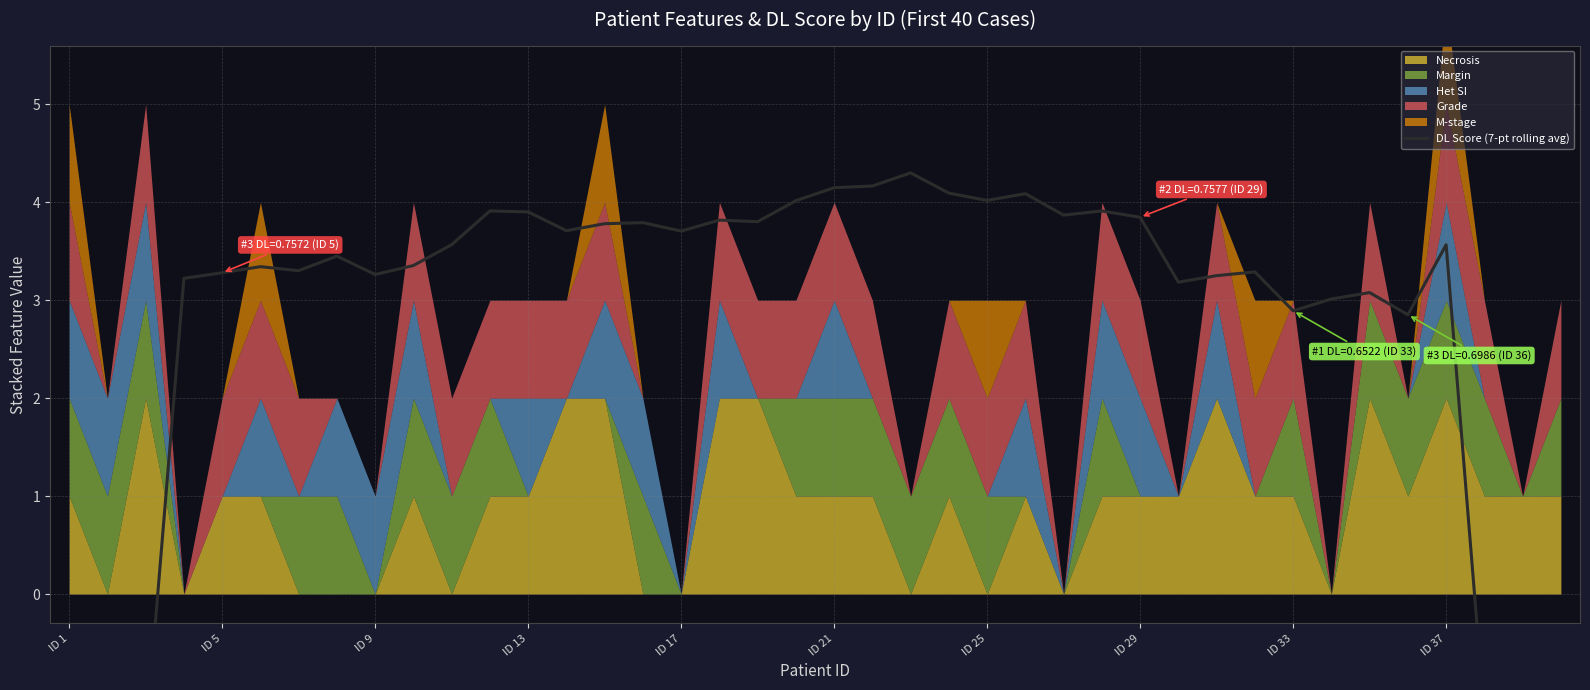

How many negative values are there?

6